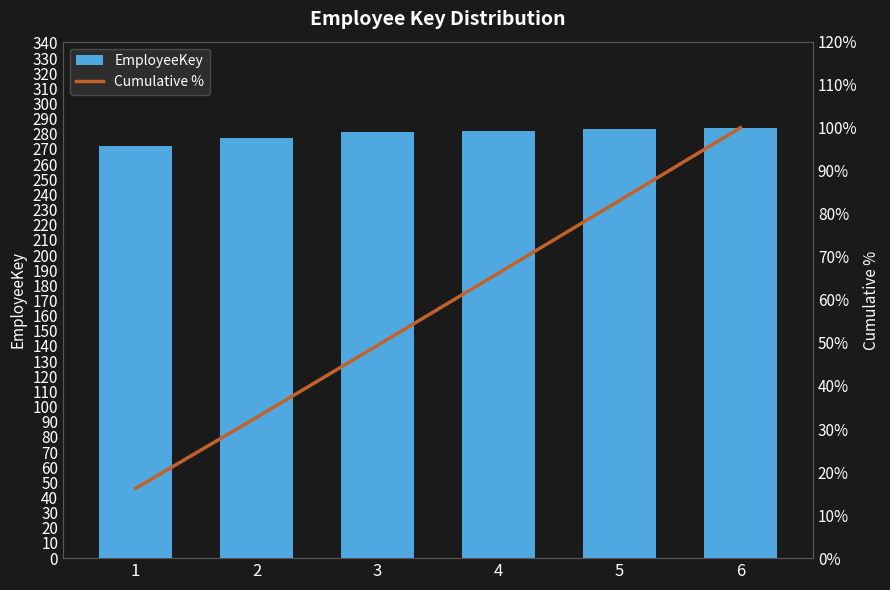

What is the sum of all Cumulative % values?

347.6